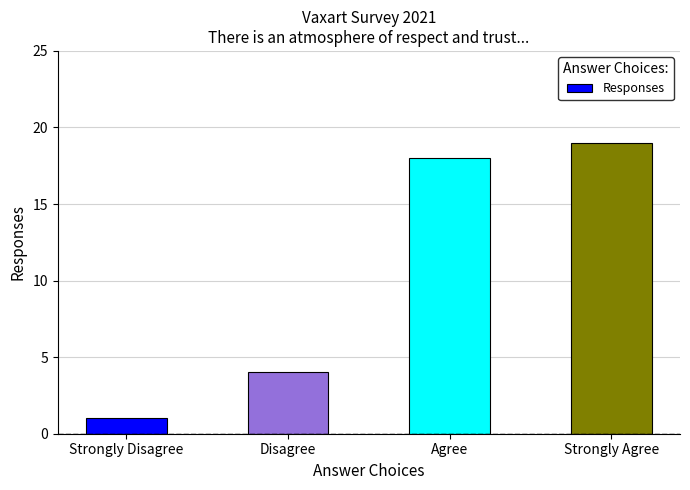

Which label corresponds to the largest value in the chart?

Strongly Agree